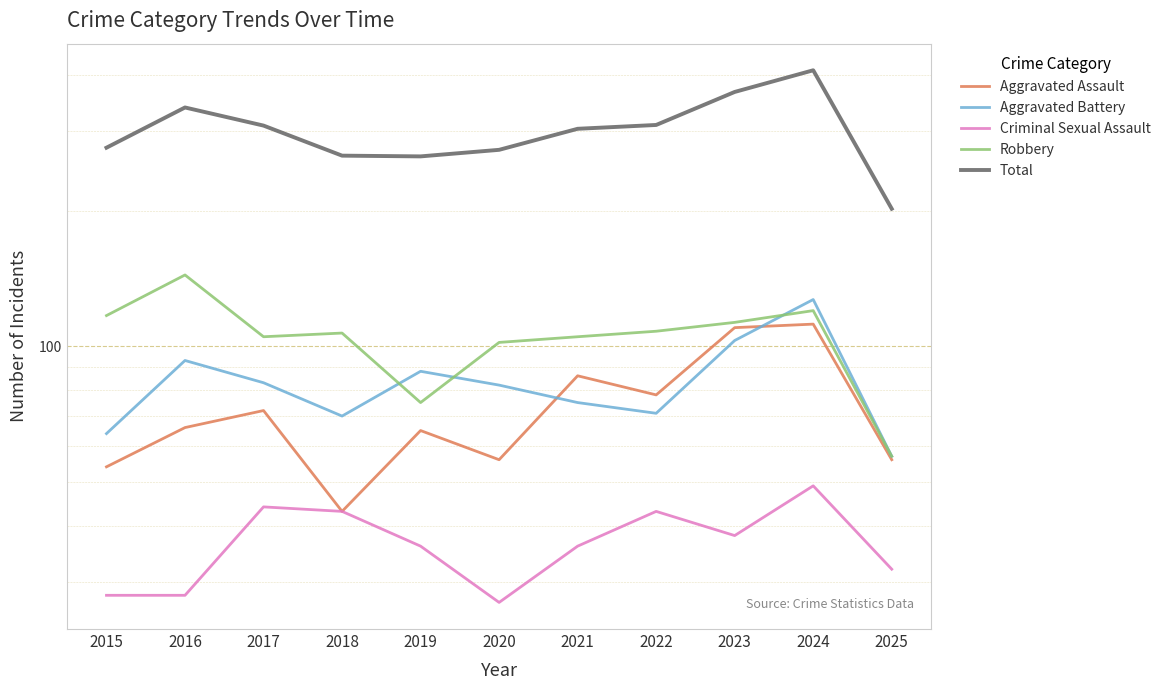

Between 2015 and 2019, which series saw the biggest shift?

Robbery